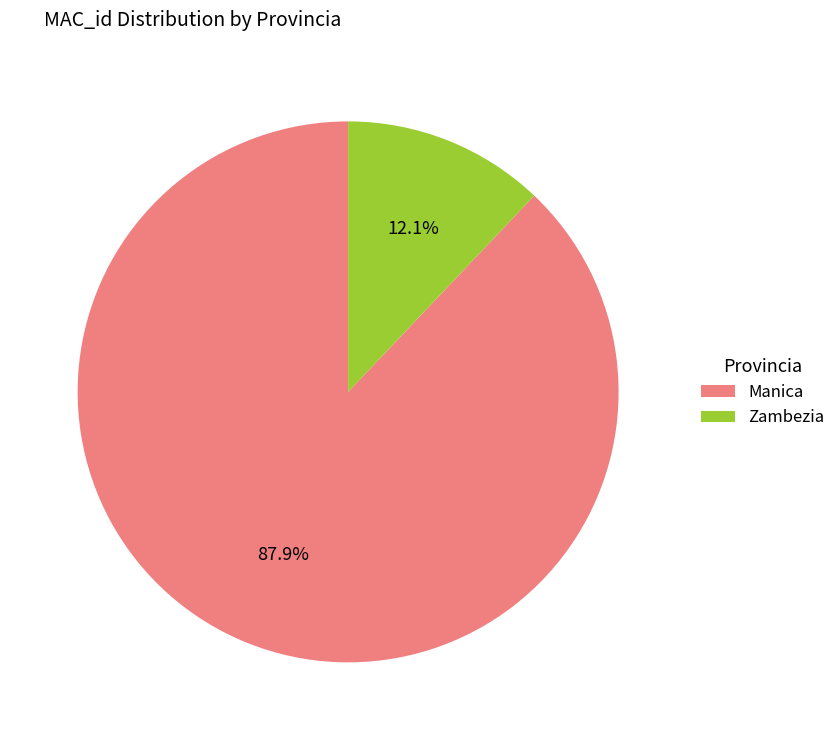

Which has a higher value, Zambezia or Manica?

Manica